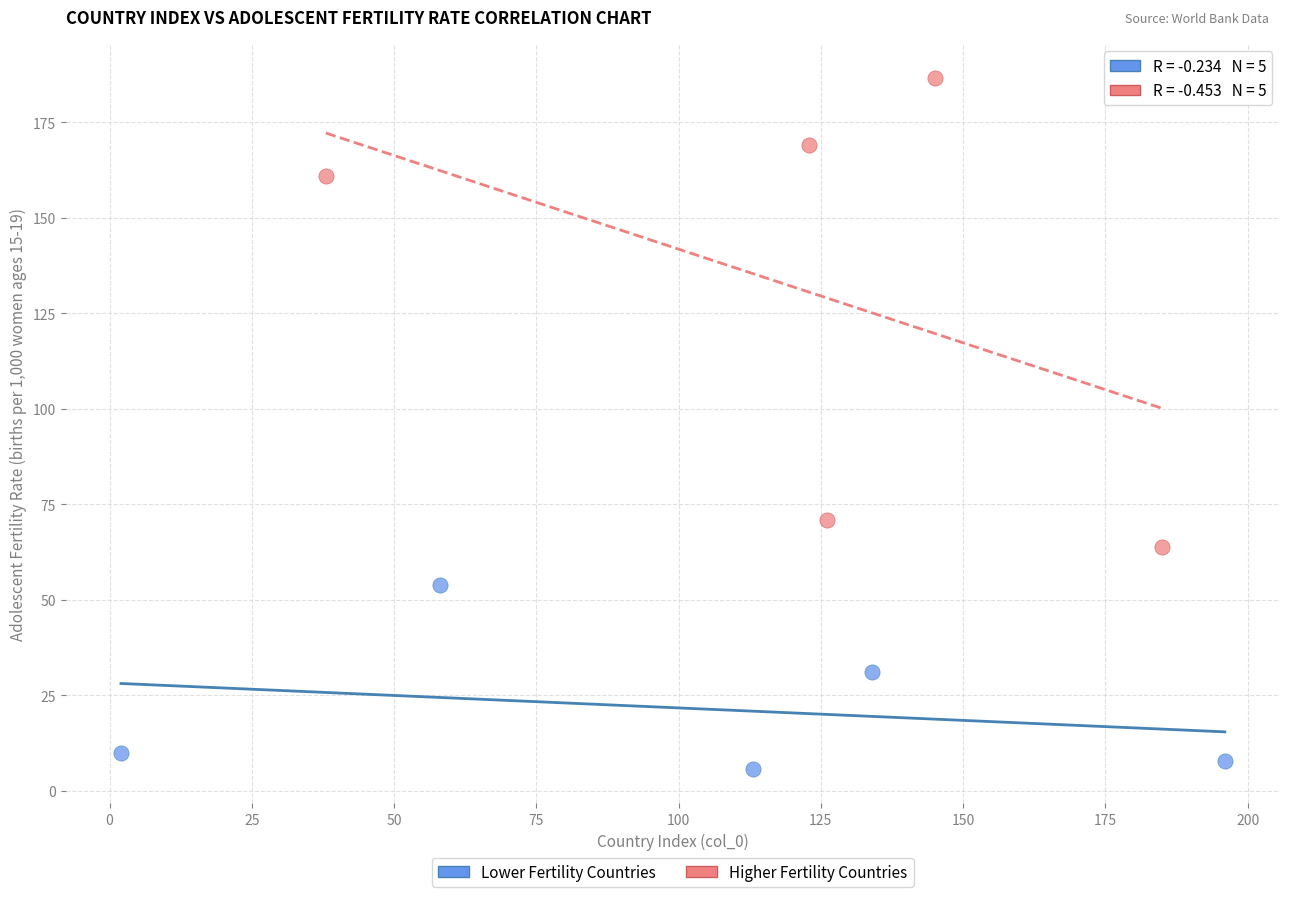

What are all the series names shown in the legend?

Lower Fertility Countries, Higher Fertility Countries